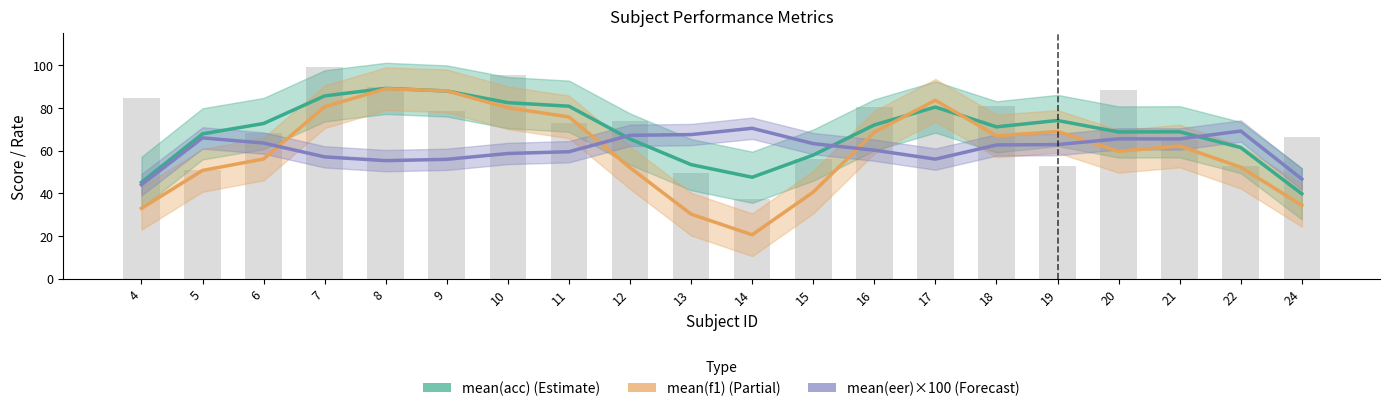

True or false: mean(f1) has a value of 33.1 at 21.

False